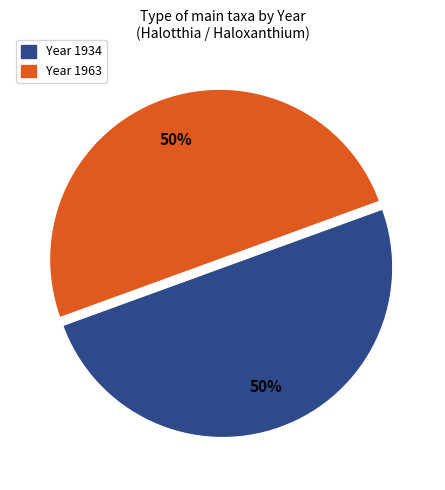

To the nearest percent, what is the average slice percentage?

50%